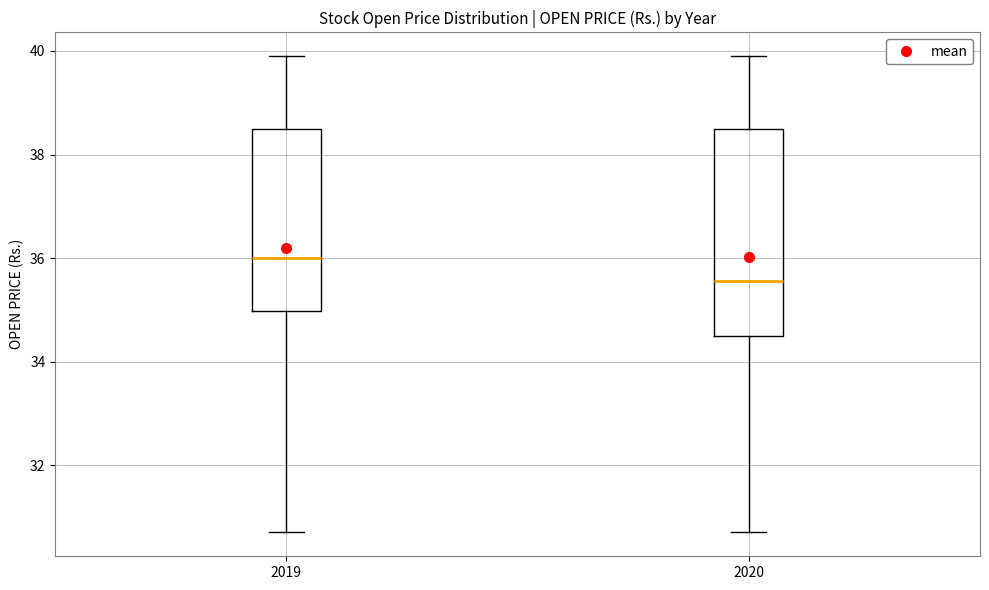

Where is the upper edge of the box at x = 2020 on the y-axis? The values are not printed on the chart, so give them approximately, as read against the axis.

38.6